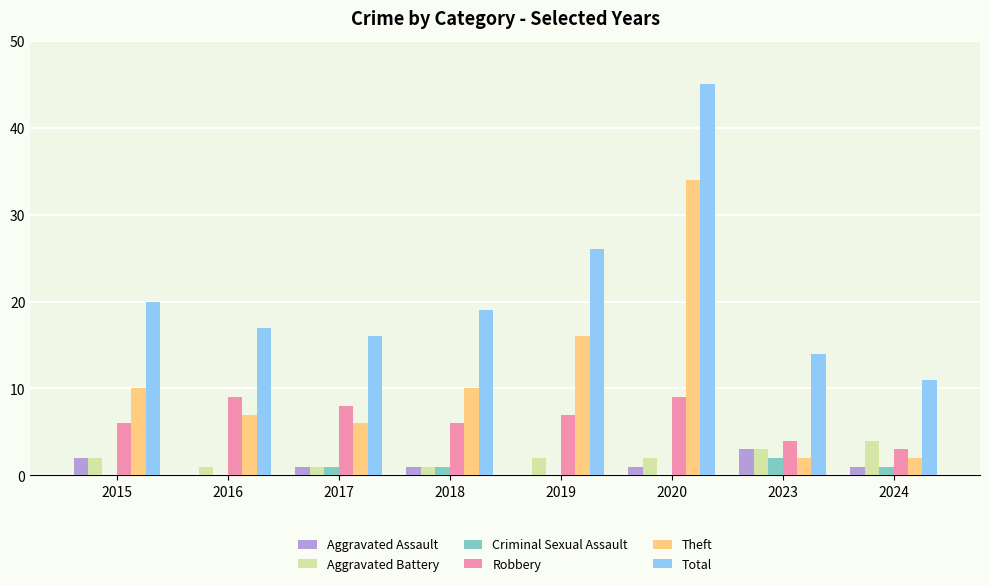

Are the bars grouped side by side (vs. stacked)?

Yes